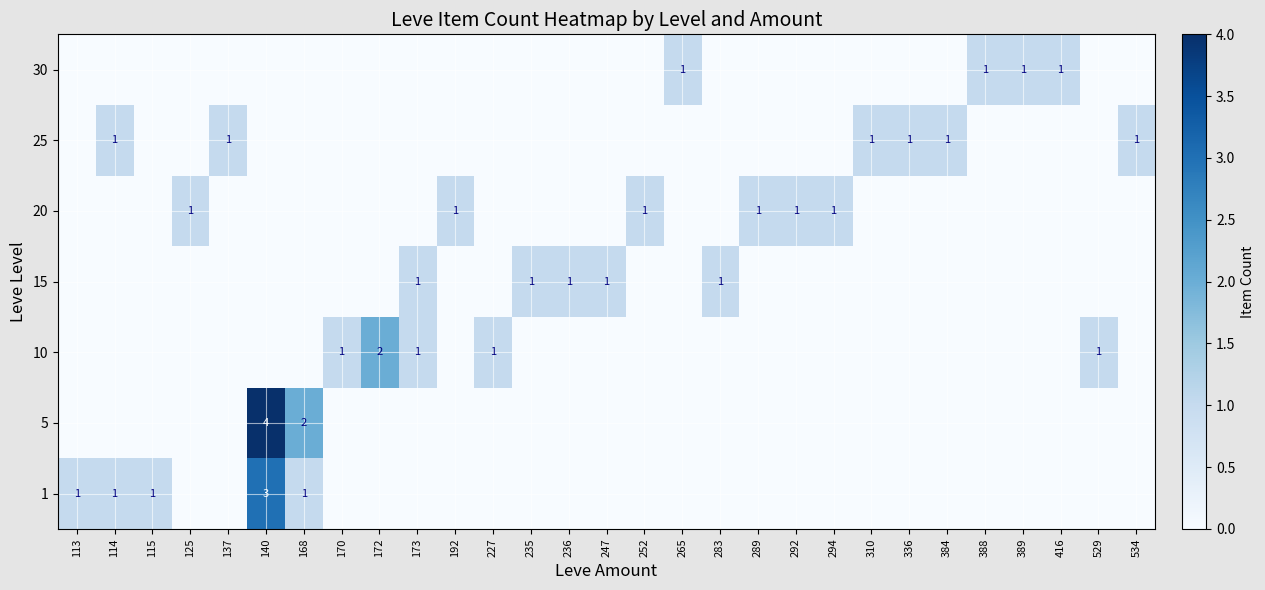

True or false: 20 has a value of 0 at 227.

True